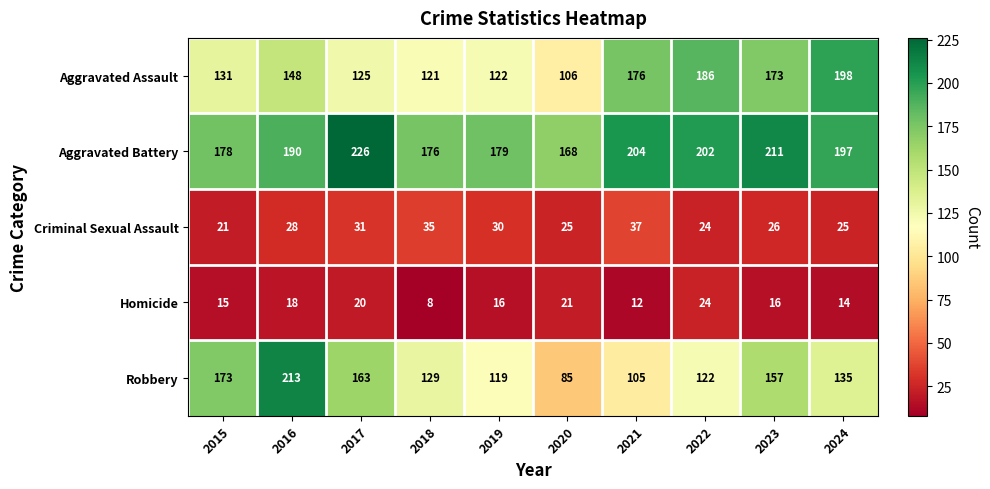

At which label does Aggravated Battery first exceed 197?

2017